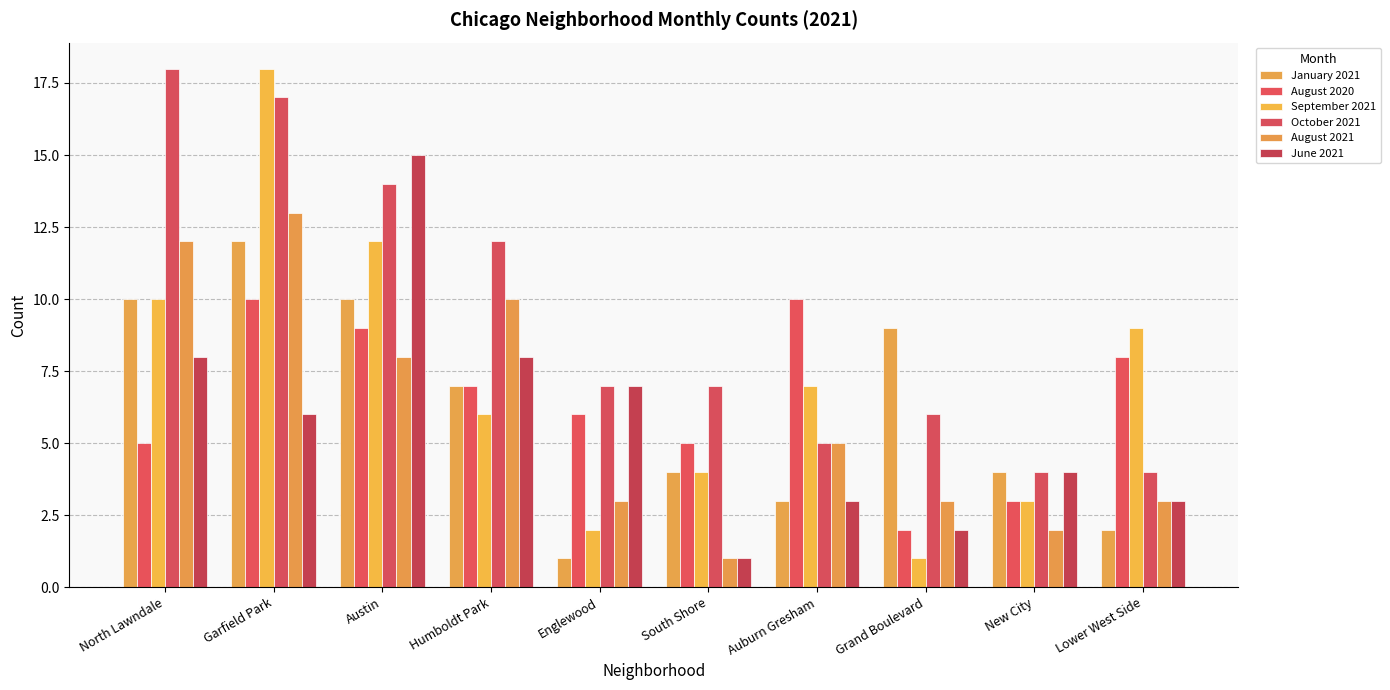

How many distinct data groups are displayed?

6